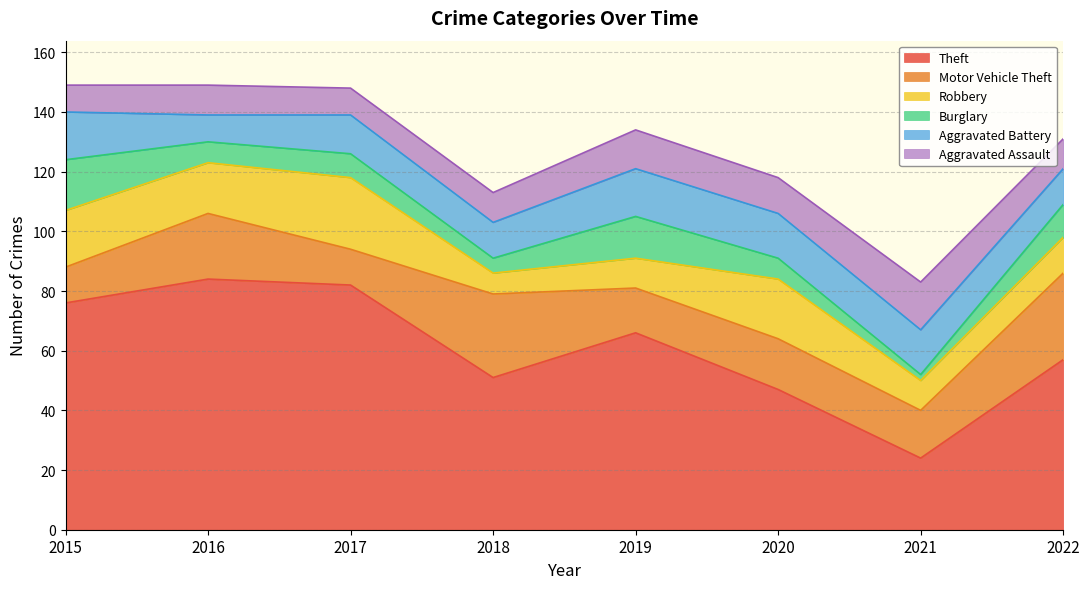

At which label is Burglary closest to 9?

2017